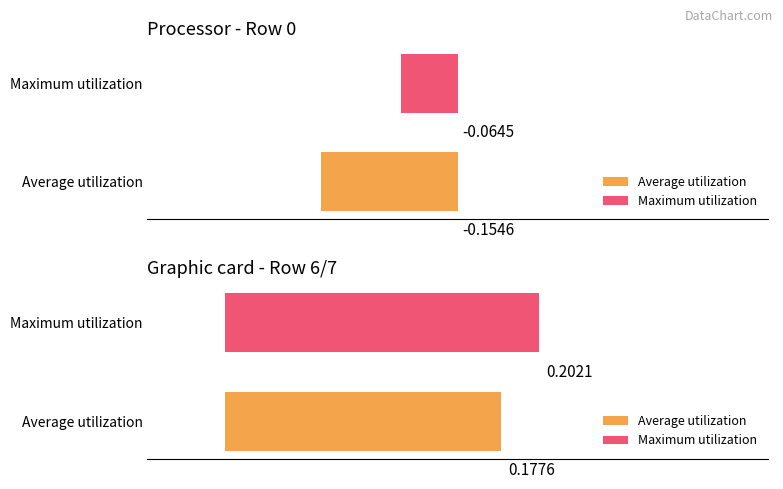

What are all the series names shown in the legend?

Average utilization, Maximum utilization